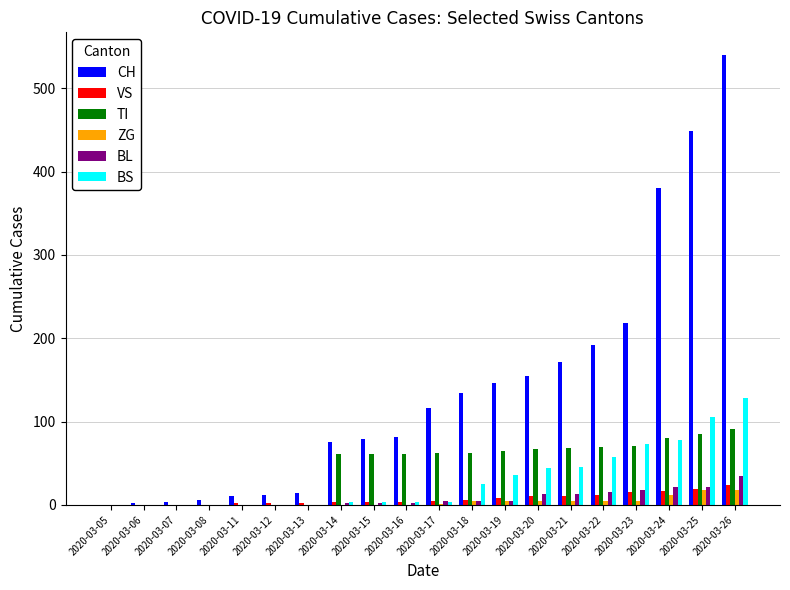

What is the sum of all BL values?

158